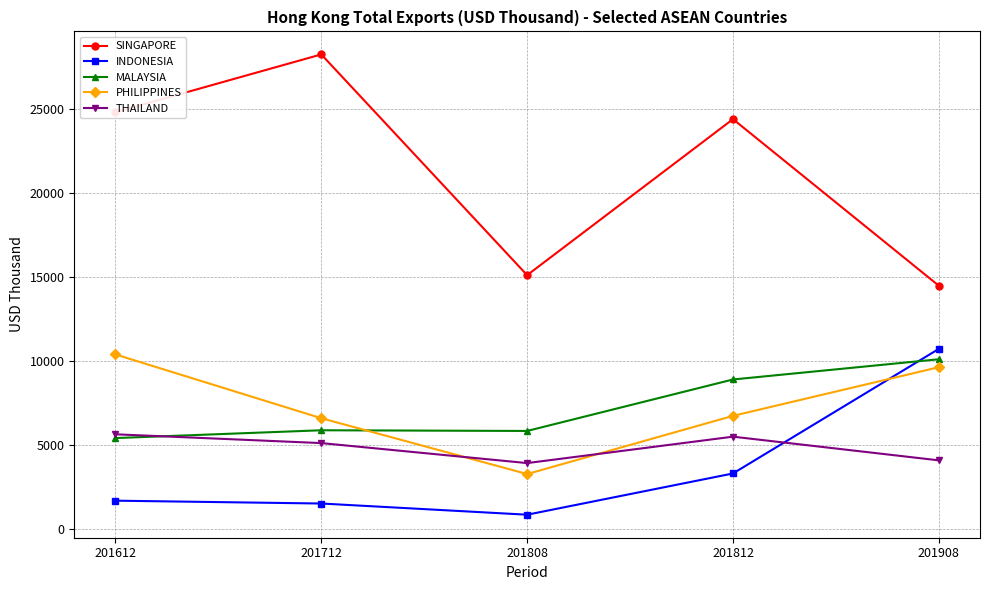

Does the chart have visible grid lines?

Yes